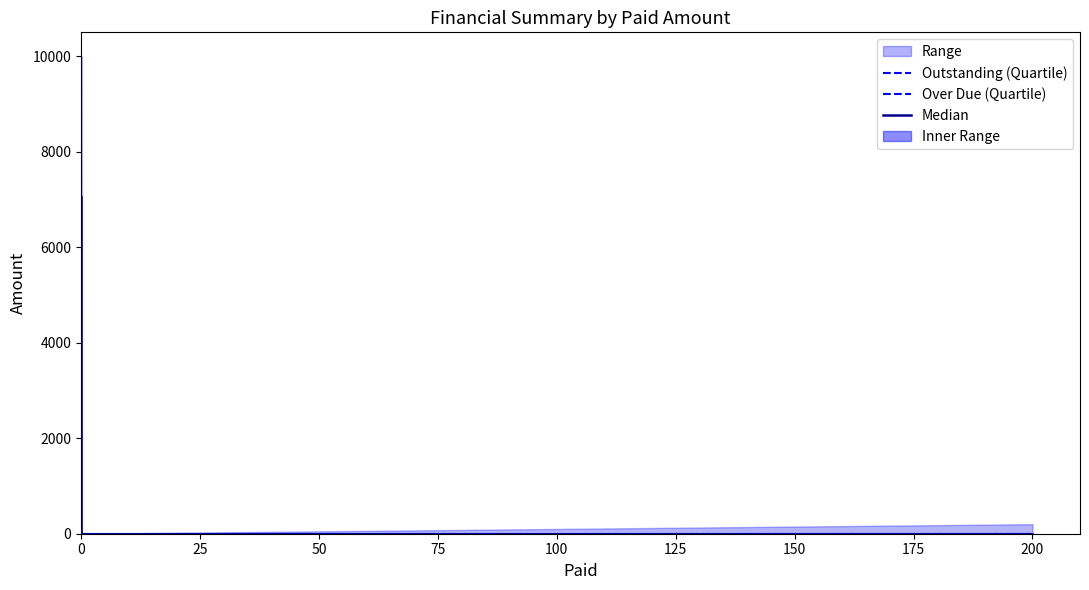

Reading left to right, extract all data points from this chart.

Outstanding (Quartile): 10000.0	305.6	0.0	0.0
Over Due (Quartile): 4099.8	192.6	0.0	0.0
Median: 7049.9	249.1	0.0	0.0